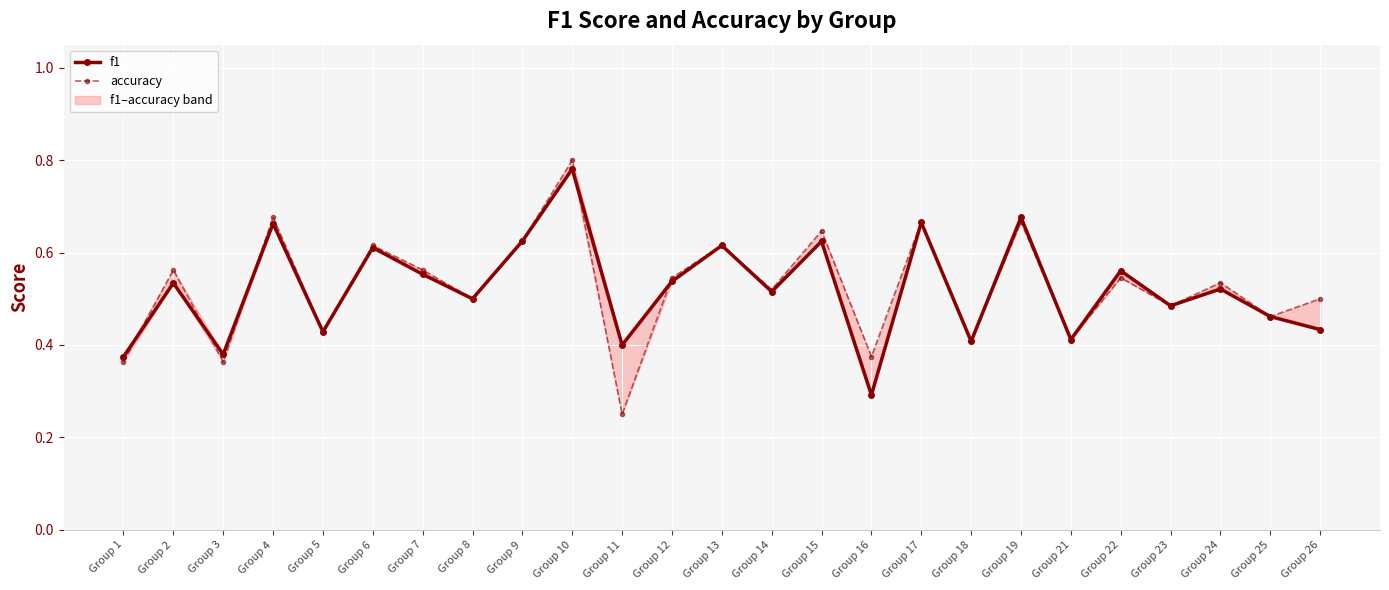

Between which two adjacent categories do accuracy and f1 first intersect?

Group 1 and Group 2